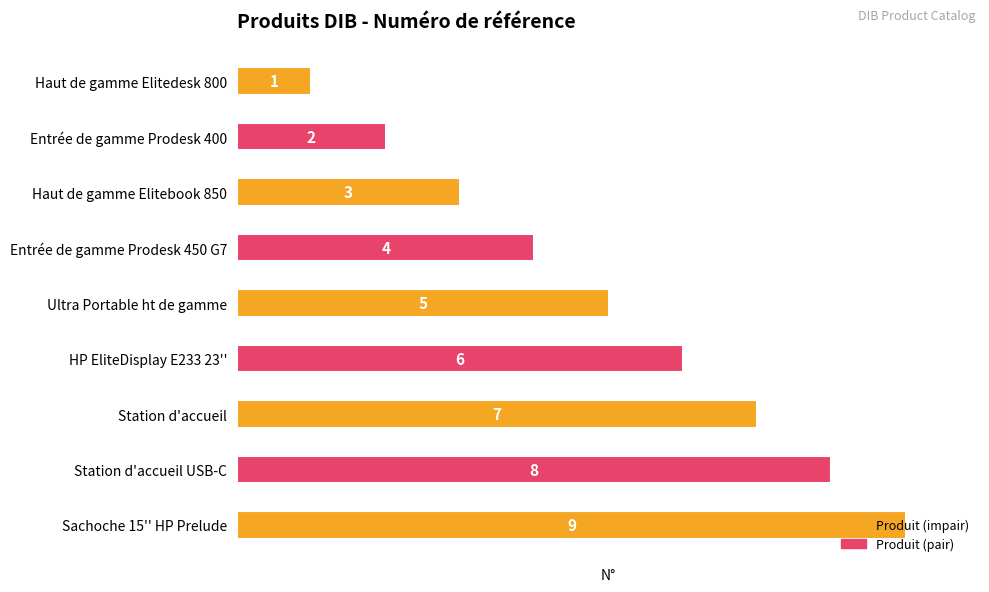

What is the sum of all values?

45